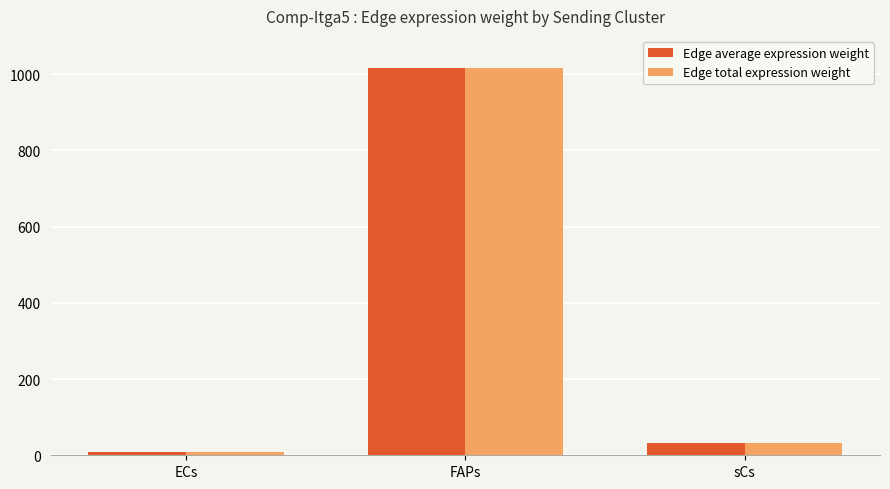

What is the label of the 1st bar from the left?

ECs